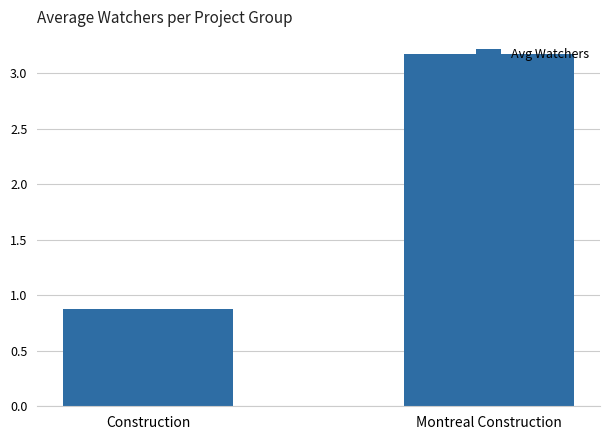

What is the difference between the maximum and minimum values?

2.3